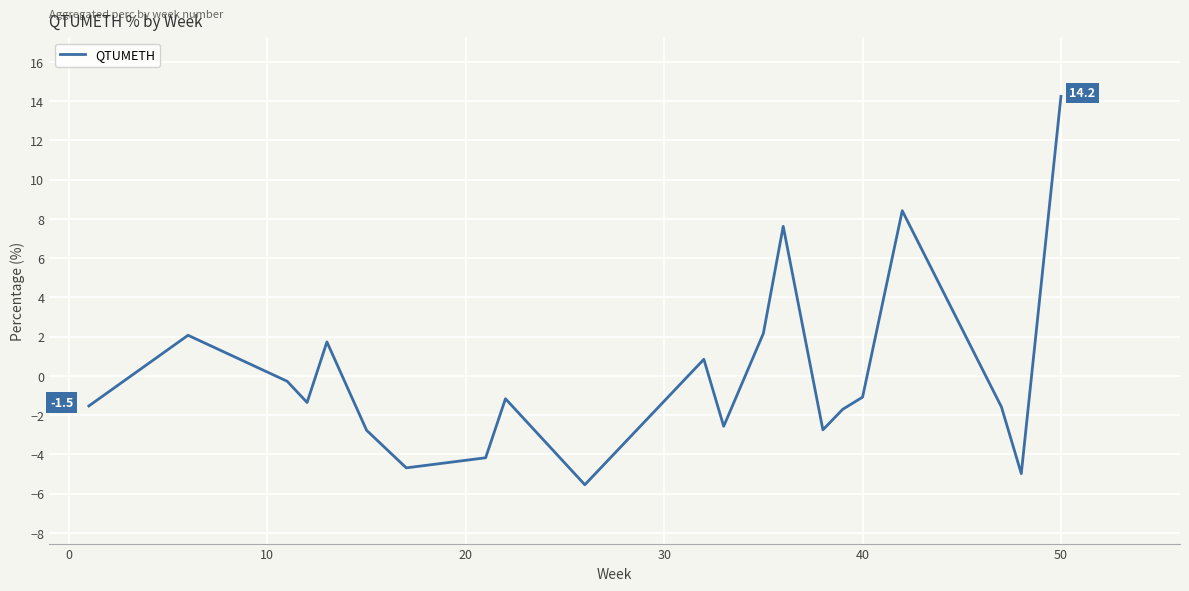

What is the greatest value displayed?

14.2